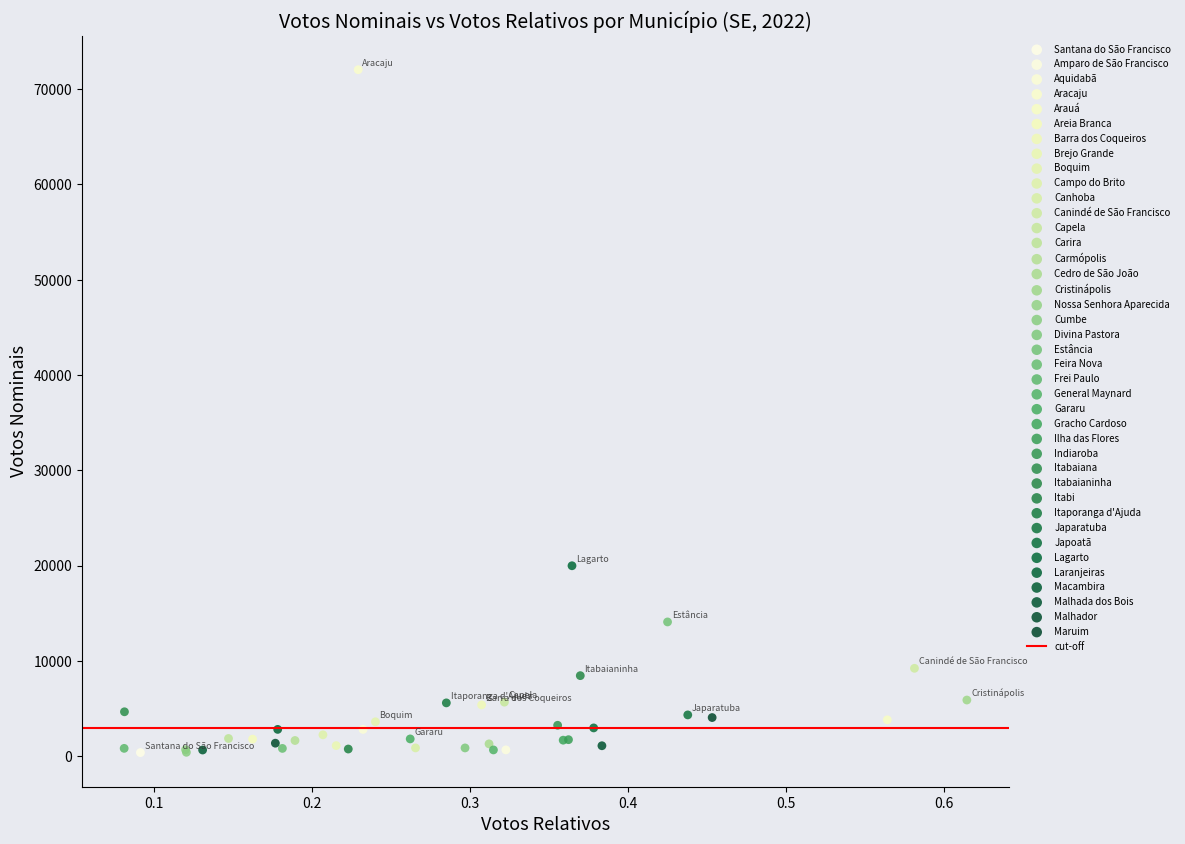

Which series contains the highest Y value?

Aracaju